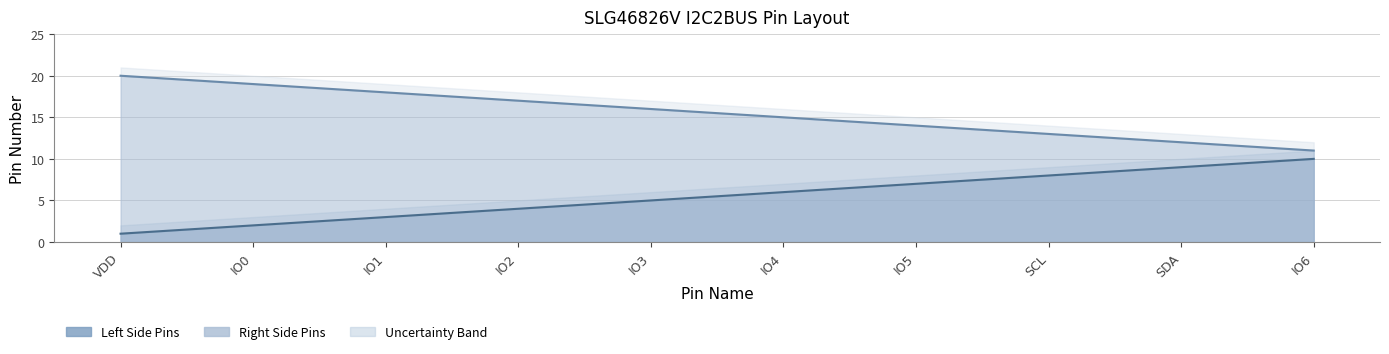

True or false: Pin Number (Left) and Pin Number (Right) cross at least once.

False